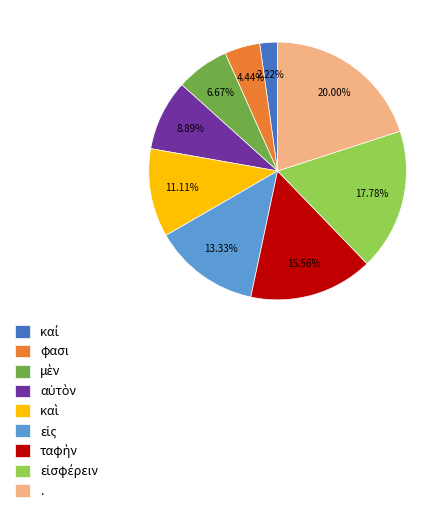

Is there a majority slice in this chart?

No